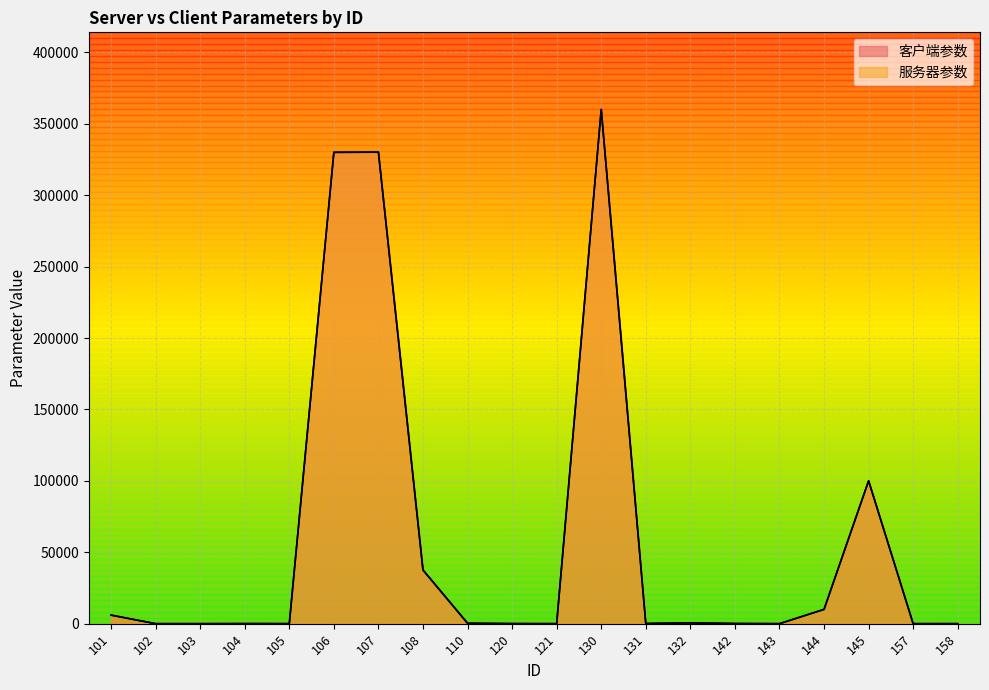

True or false: 客户端参数 has a value of 0.0 at 143.

True